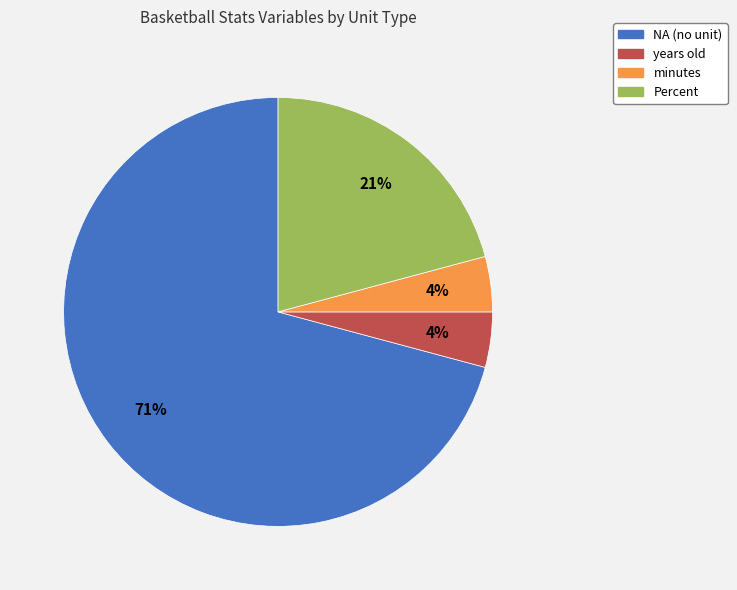

Count the number of slices in the pie.

4